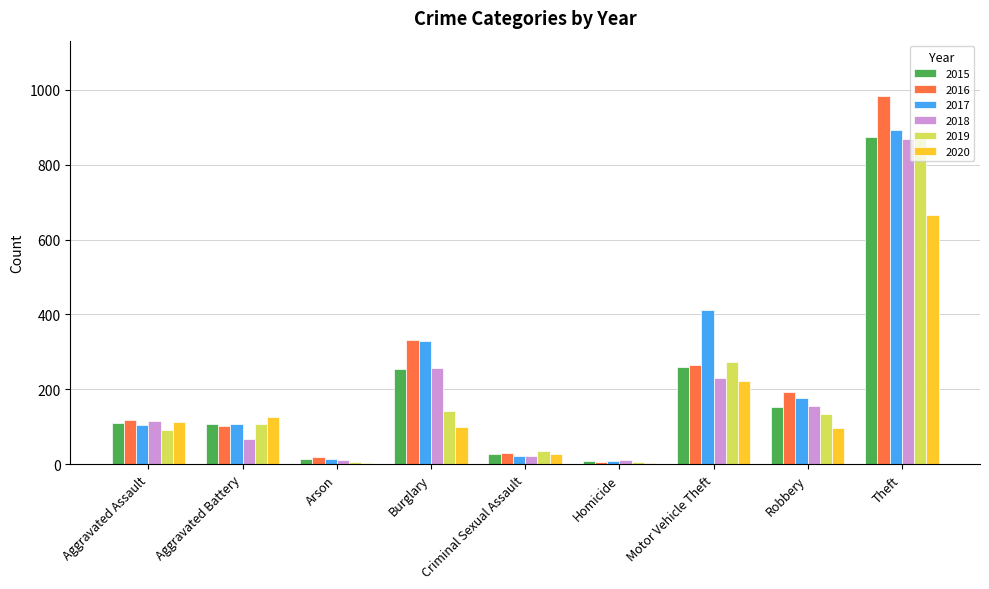

What is the maximum value shown in the chart?

984